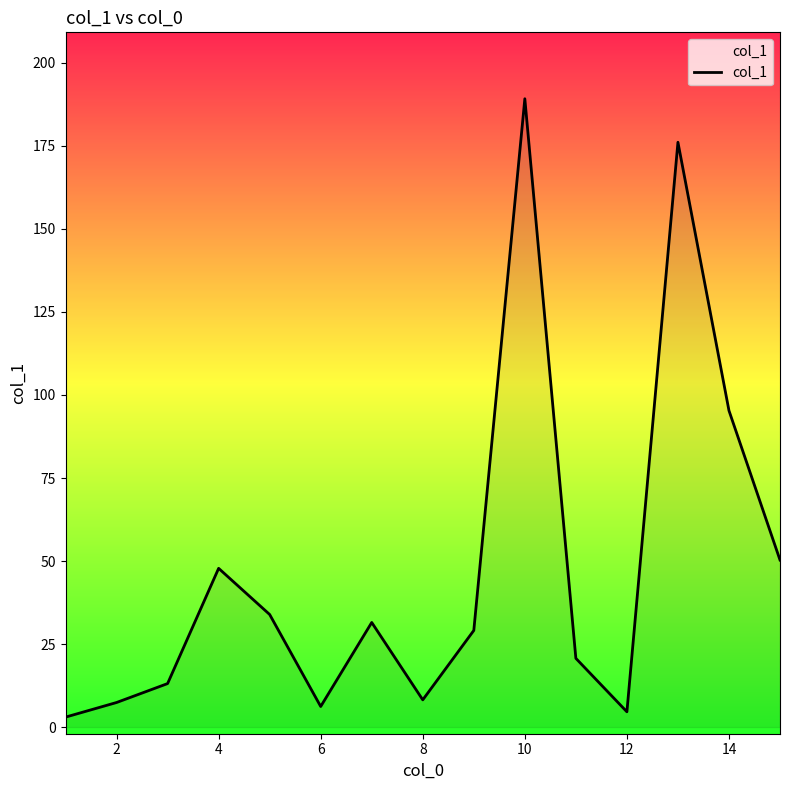

What is the difference between the maximum and minimum values?

186.2